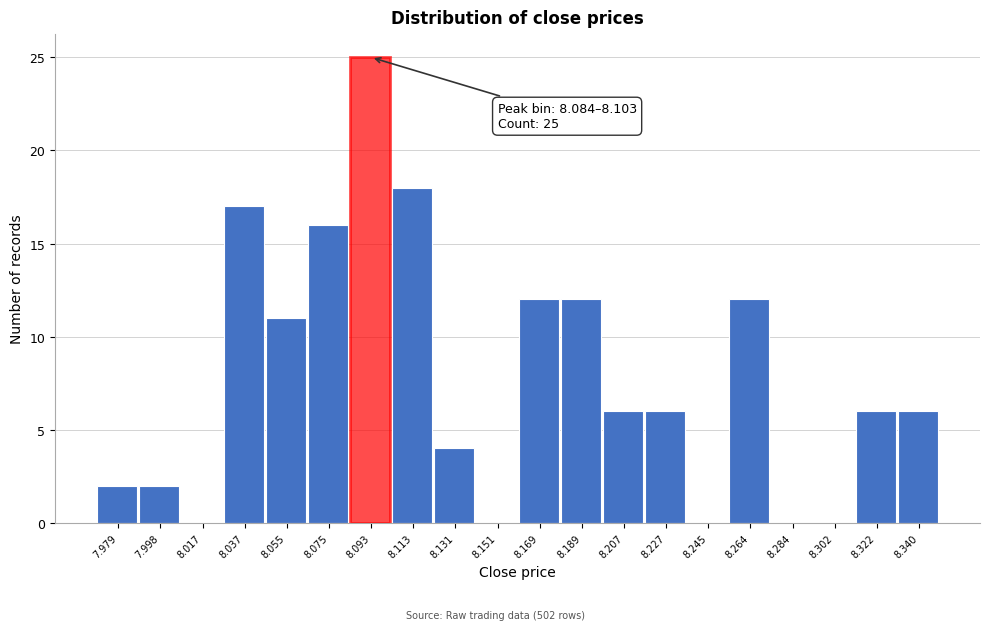

Which range on the x-axis has the tallest bar?

8.084 to 8.103